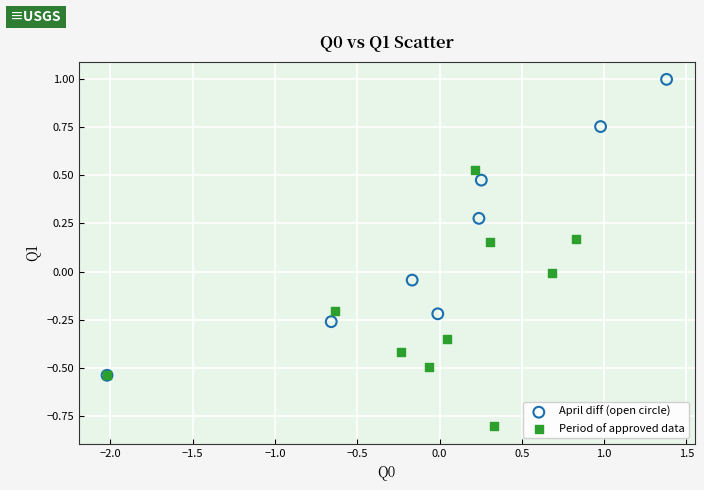

Which series has the largest Y range (max minus min)?

April diff (open circle)